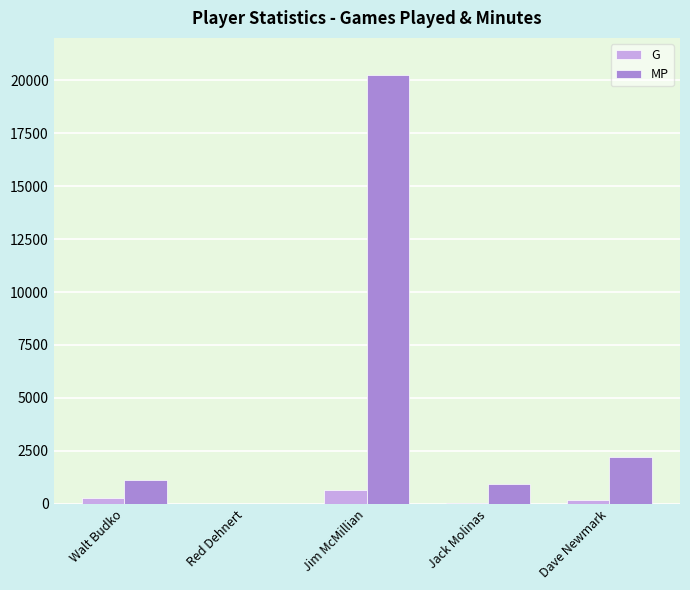

What is the total value across all series at Walt Budko?

1379